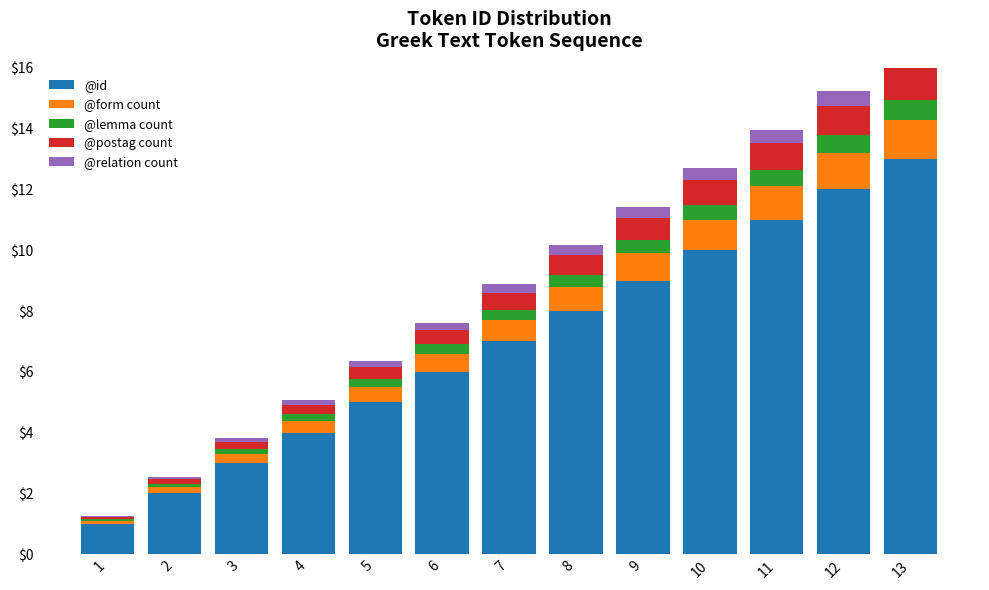

How many bars are there in total?

65